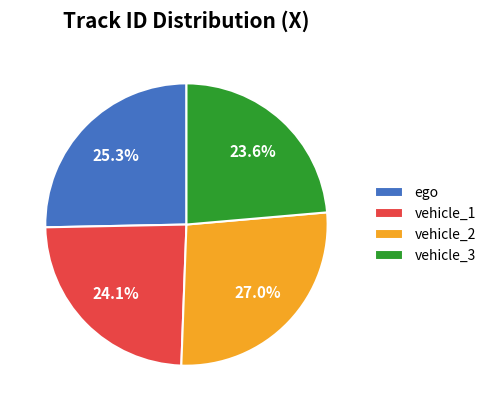

Is there a majority slice in this chart?

No